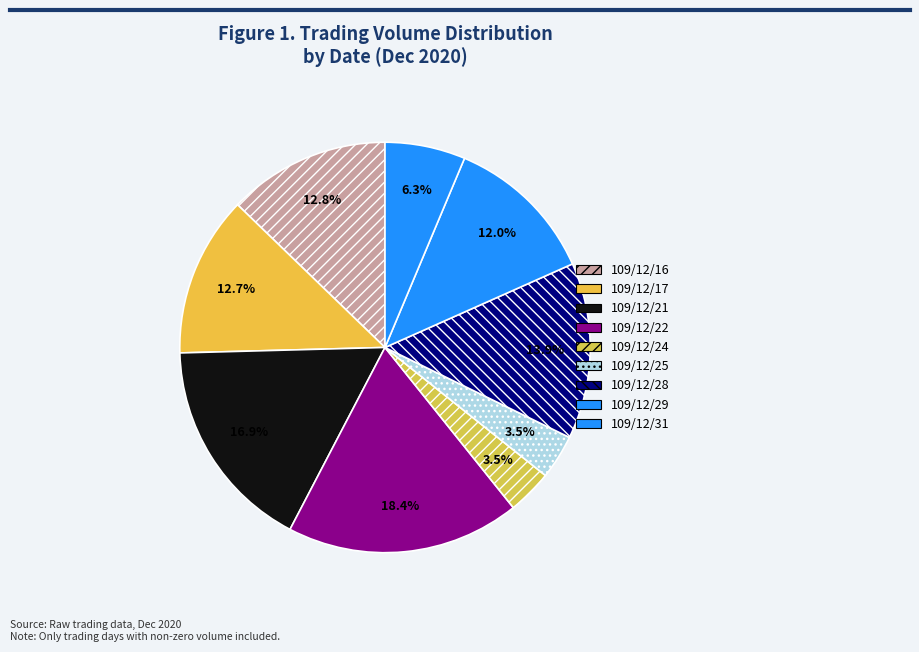

Rank the categories by value from highest to lowest.

109/12/22, 109/12/21, 109/12/28, 109/12/16, 109/12/17, 109/12/29, 109/12/31, 109/12/24, 109/12/25